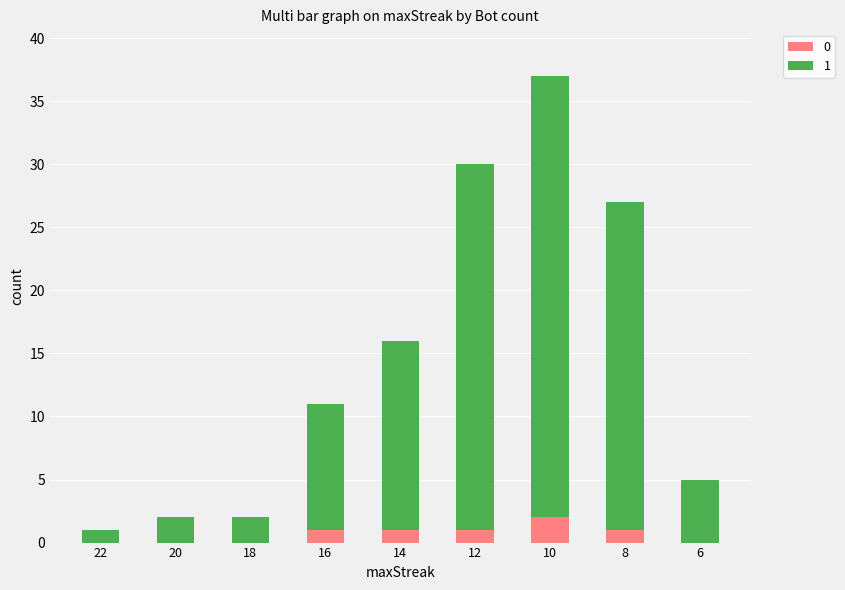

How many distinct data groups are displayed?

2